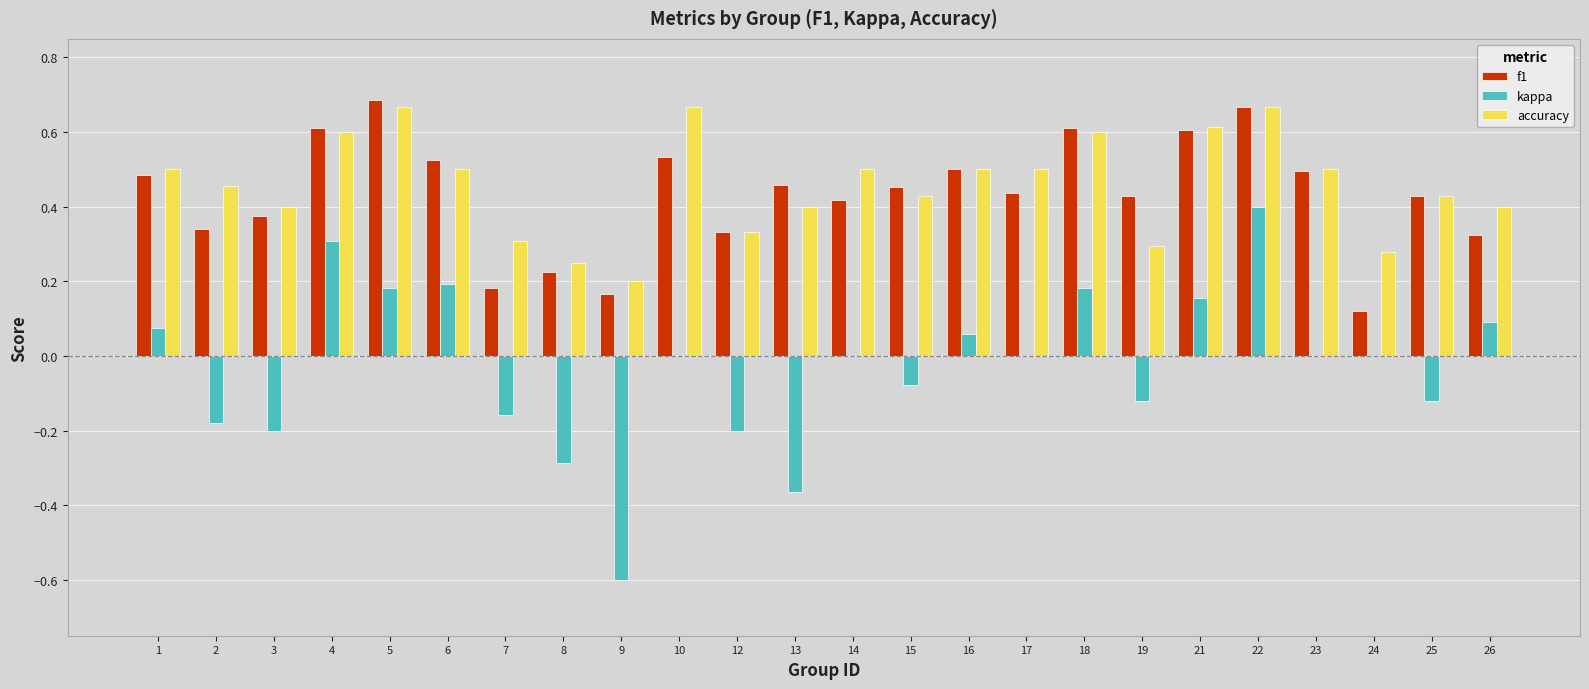

What is the sum of all accuracy values?

11.0